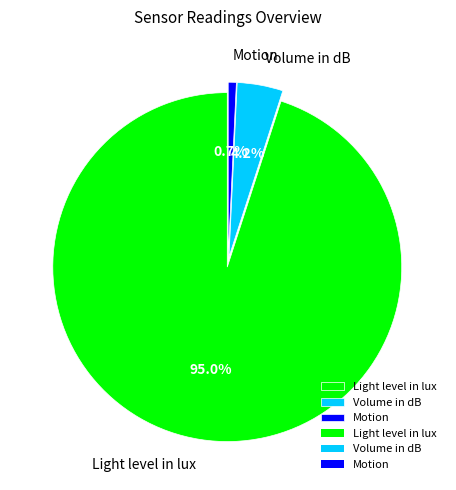

Which slice is the largest?

Light level in lux